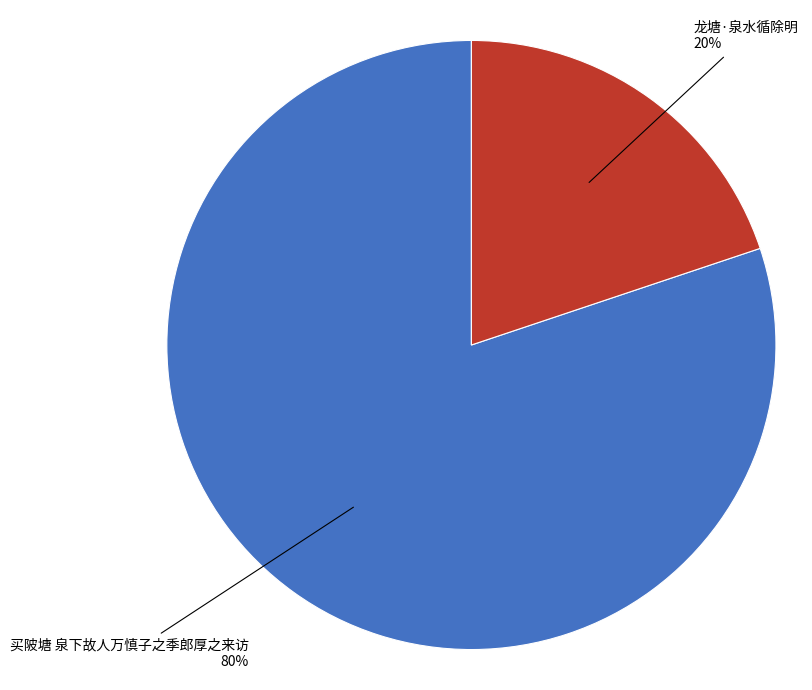

To the nearest percent, what is the difference between the 龙塘·泉水循除明 and 买陂塘 泉下故人万慎子之季郎厚之来访 slice percentages?

60%